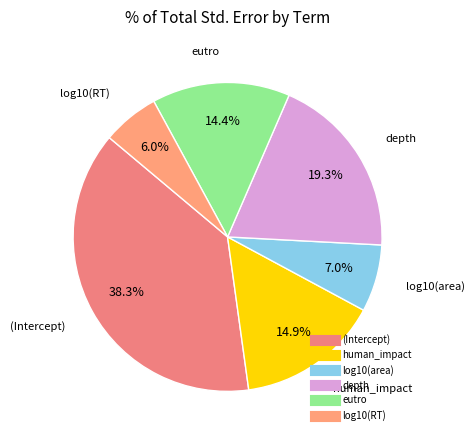

True or false: (Intercept) accounts for 33% of the total.

False